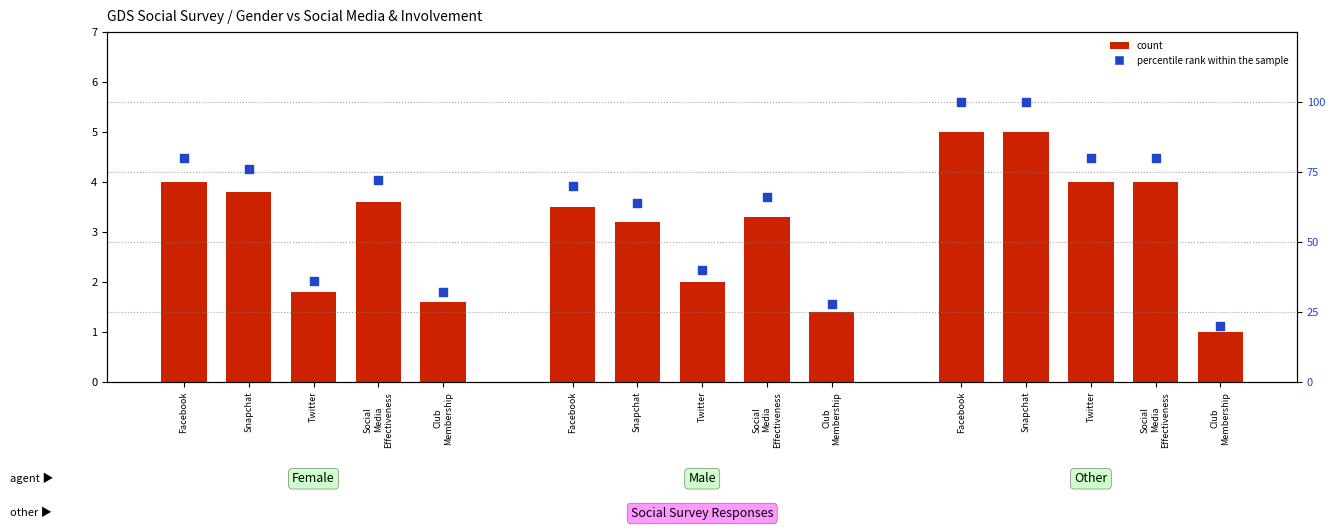

Approximately how many times larger is the value at Twitter compared to Social
Media
Effectiveness?

0.5